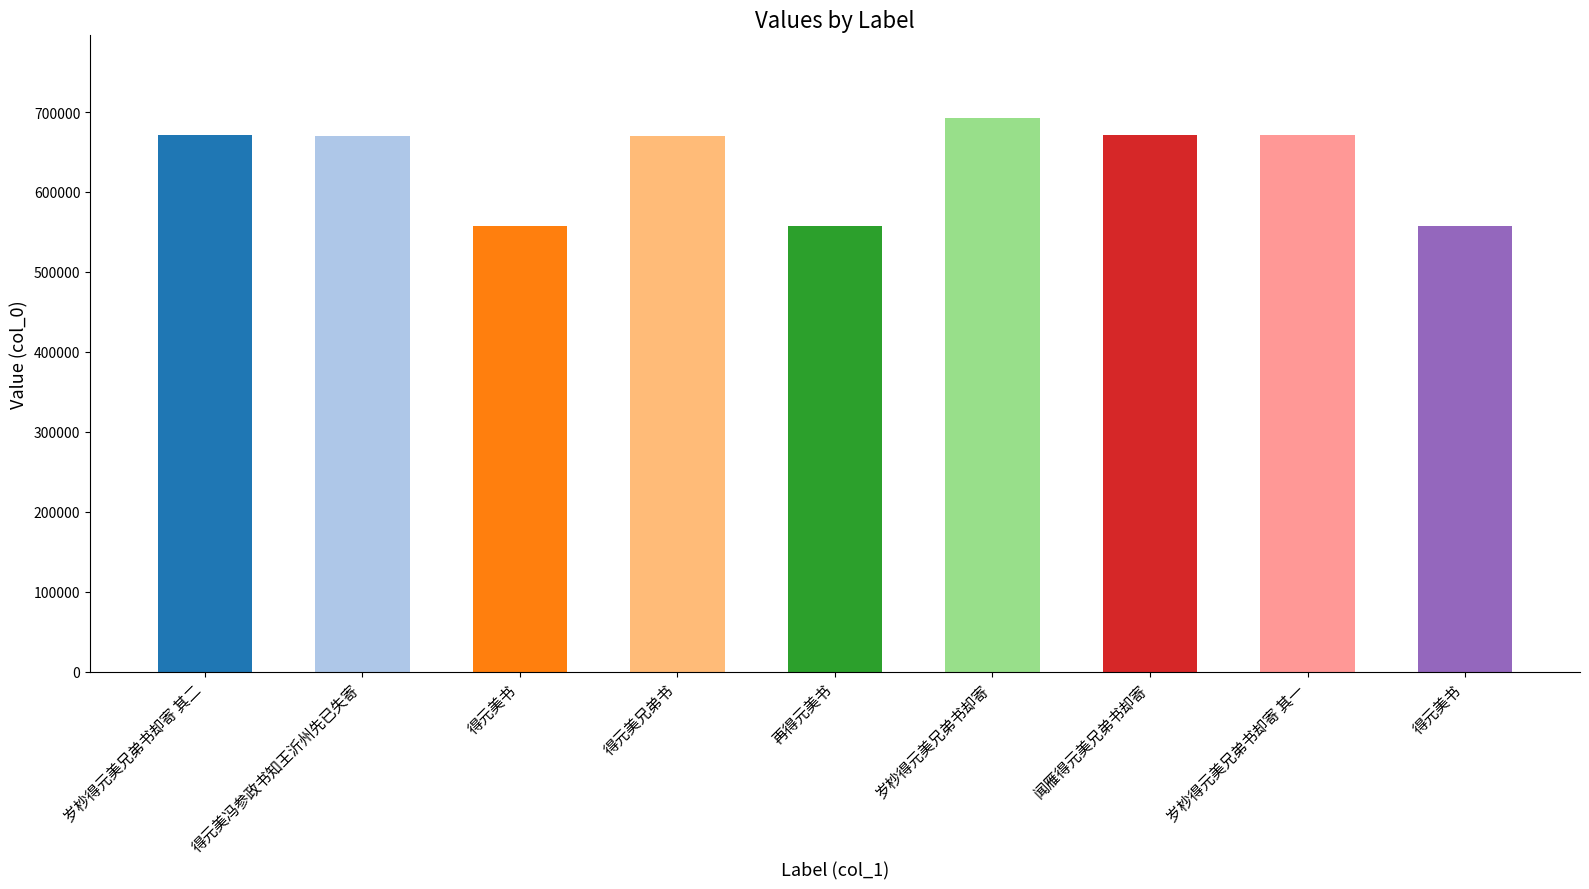

Does the chart contain any negative values?

No